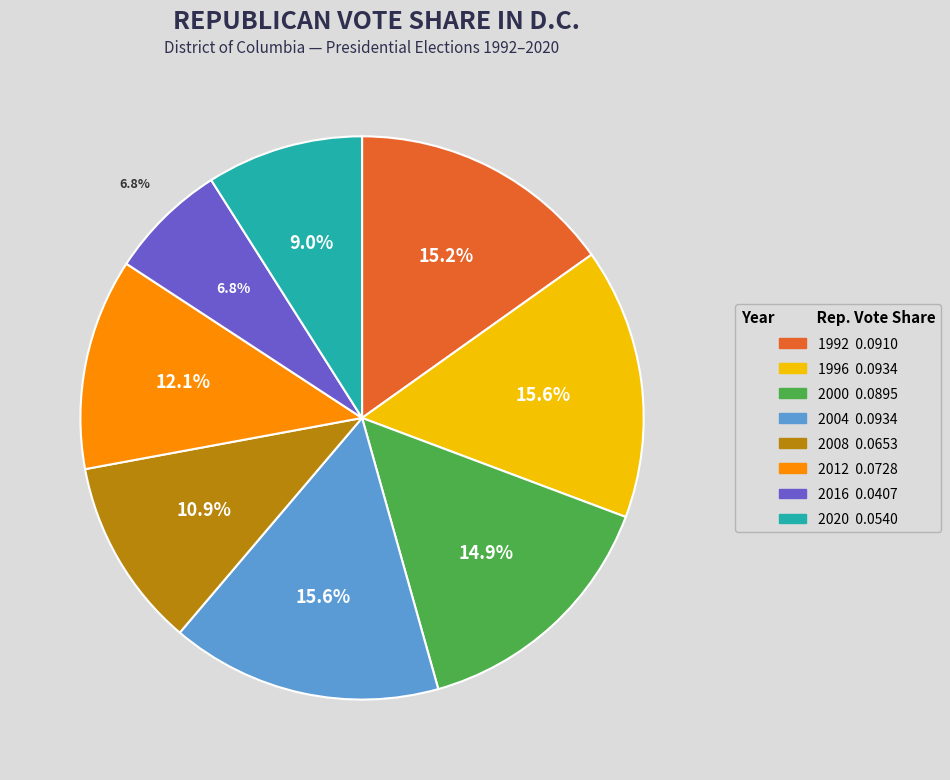

To the nearest percent, what is the combined percentage of 2012 and 2016?

19%